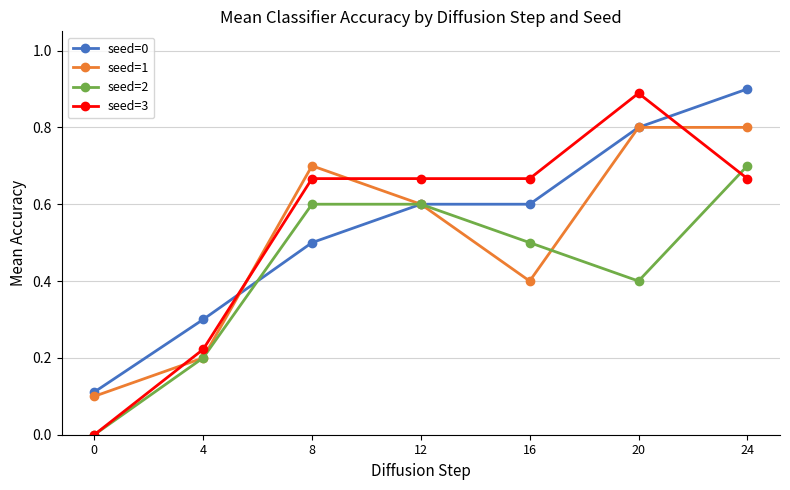

Between 4 and 8, which series saw the biggest shift?

seed=1